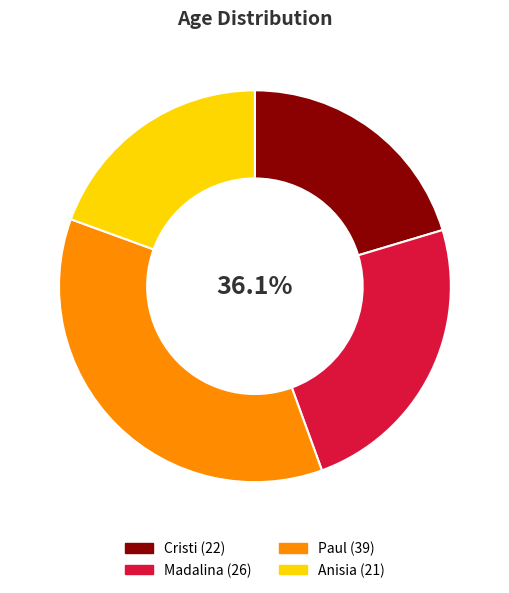

Is it true that Madalina is 18% of the pie?

False